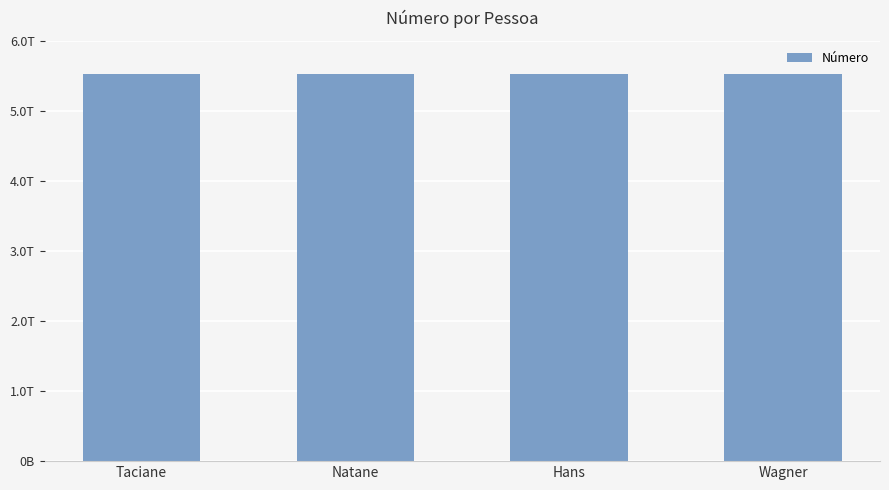

Which label corresponds to the smallest value in the chart?

Taciane